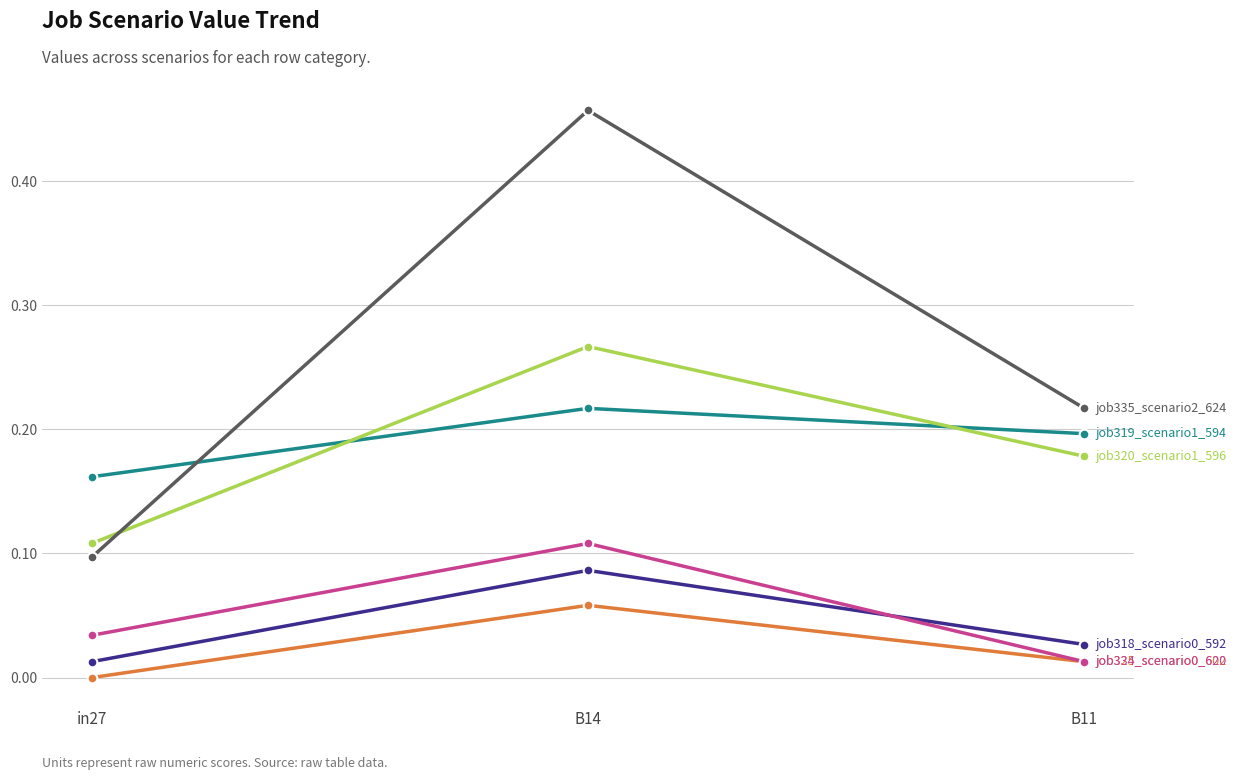

What is the label of the 1st point from the right?

B11